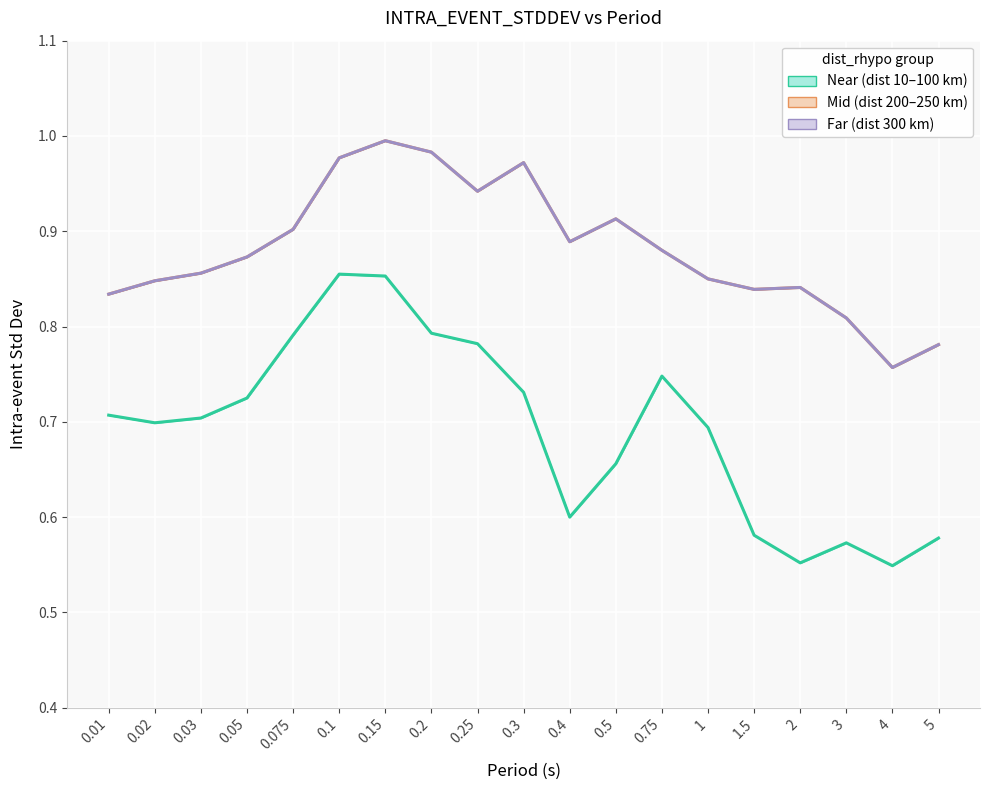

Which category has the lowest value in the Mid (dist 200–250 km) series?

4